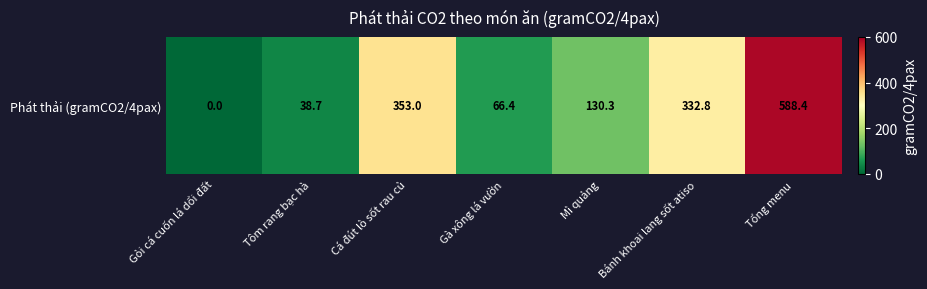

How many data points are above 130?

4